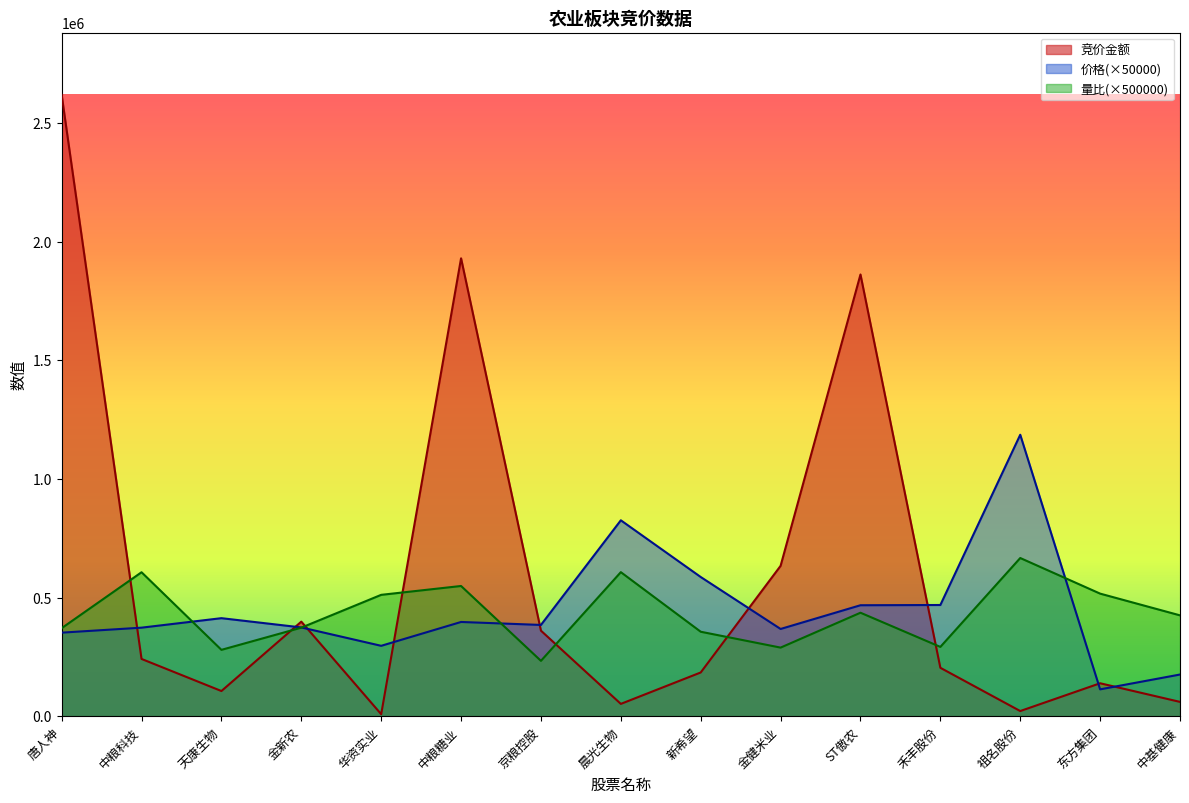

What is the average value of the 竞价金额 series?

587823.3